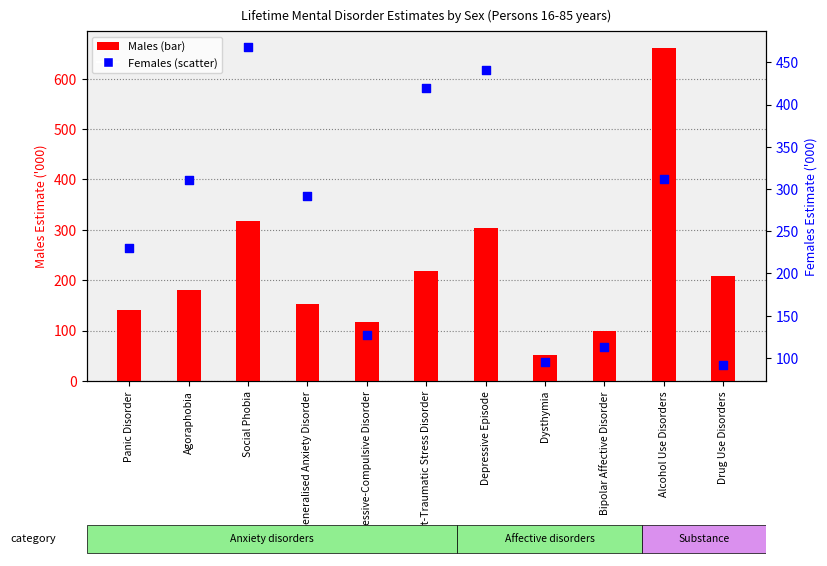

Which series has the widest spread of Y values?

Males